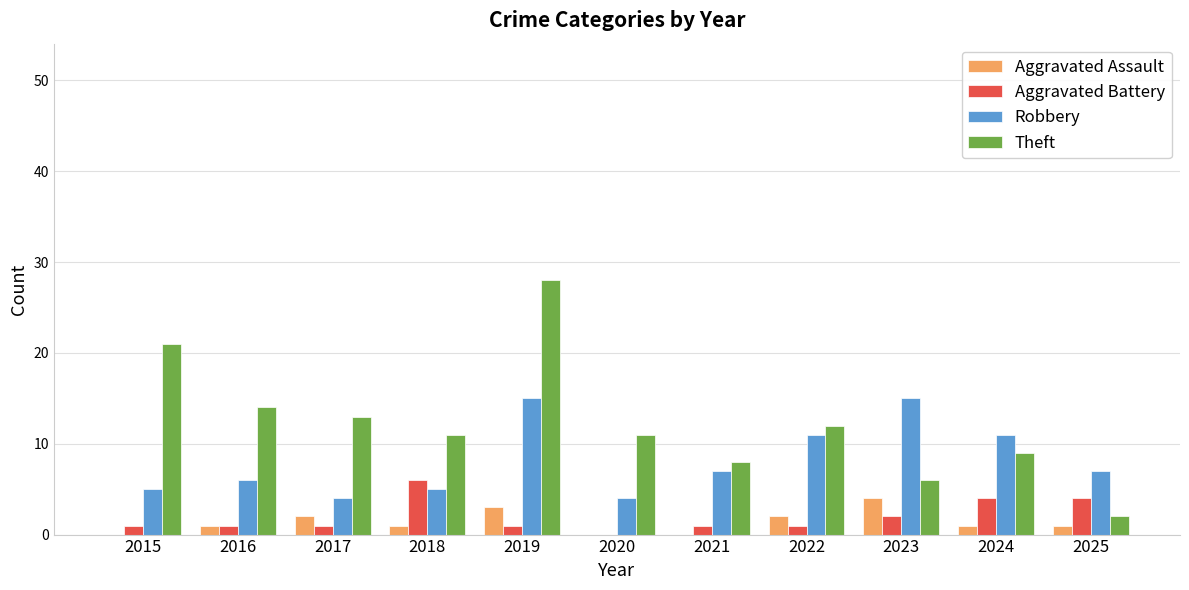

What are all the series names shown in the legend?

Aggravated Assault, Aggravated Battery, Robbery, Theft